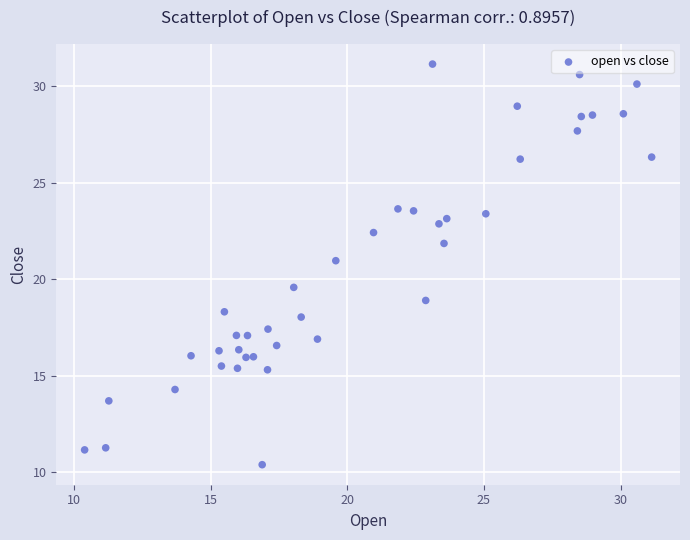

What Y value in the scatter plot is closest to 20?

19.6